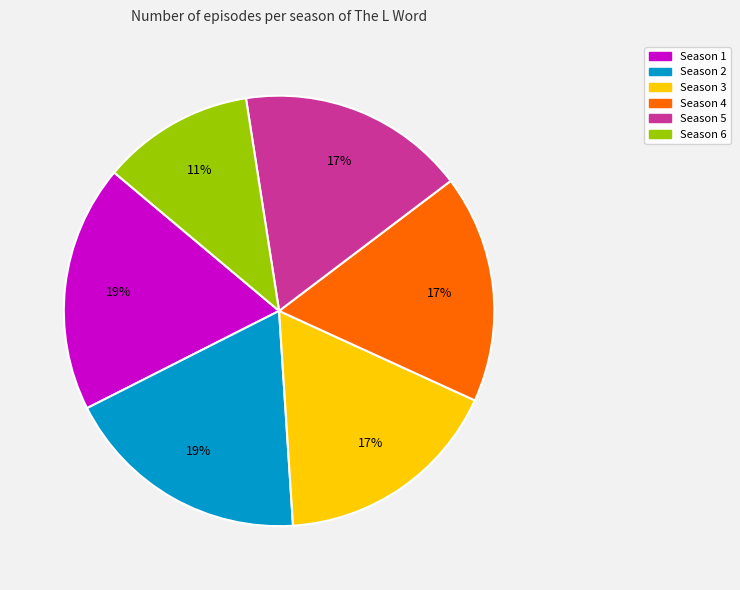

Is the sum of Season 1 and Season 4 greater than half?

No